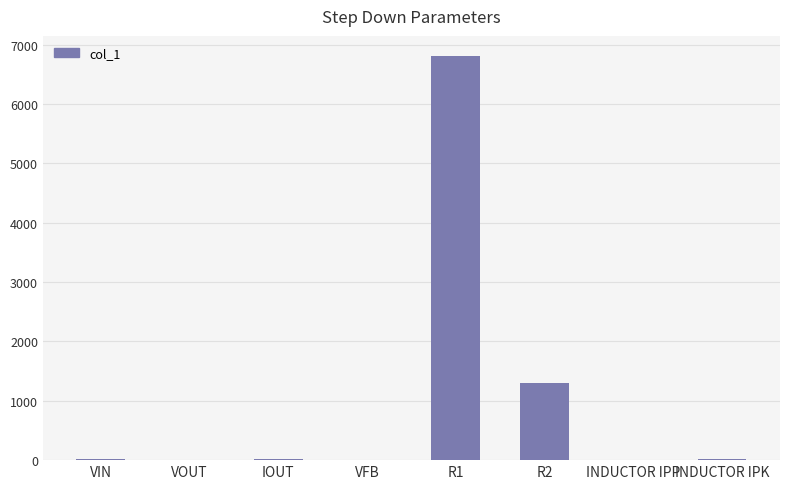

Is it true that the value at R1 is 9313.2?

False